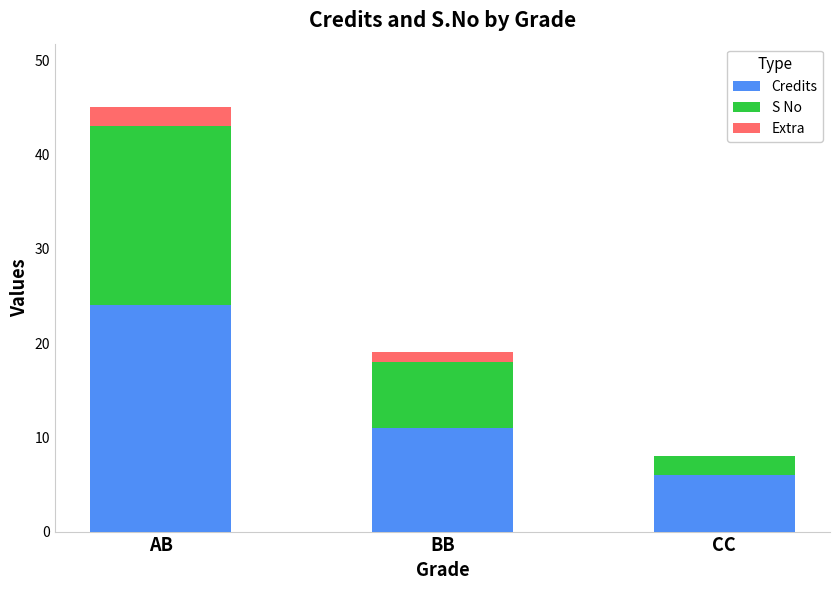

At which label does Credits reach its peak?

AB